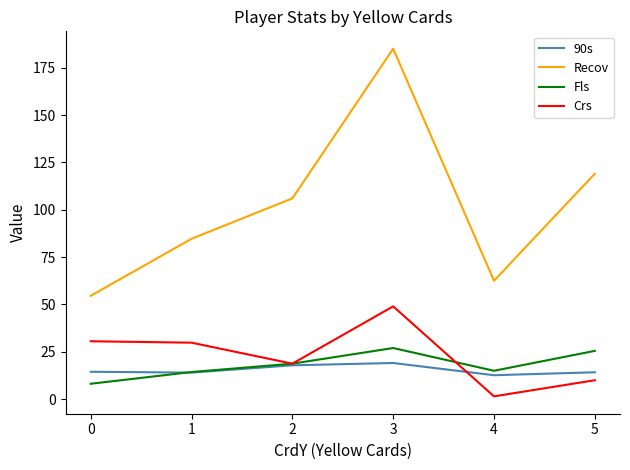

What is the minimum value for 90s?

12.7